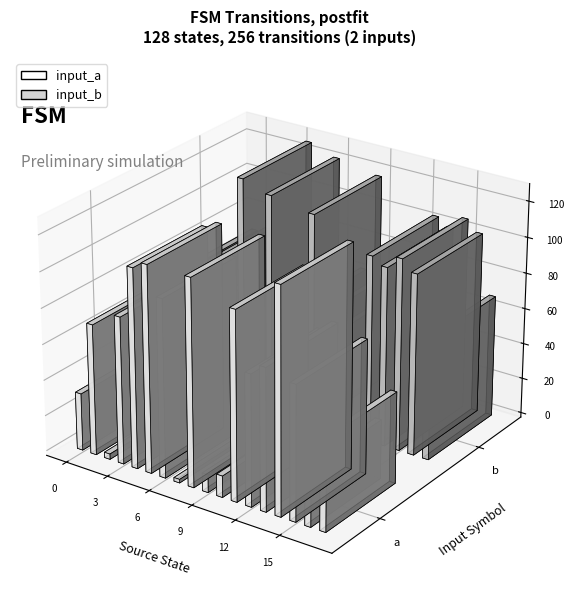

List the labels in order of input_a value, largest first.

14, 5, 8, 4, 11, 6, 3, 13, 15, 1, 12, 17, 16, 0, 10, 9, 2, 7